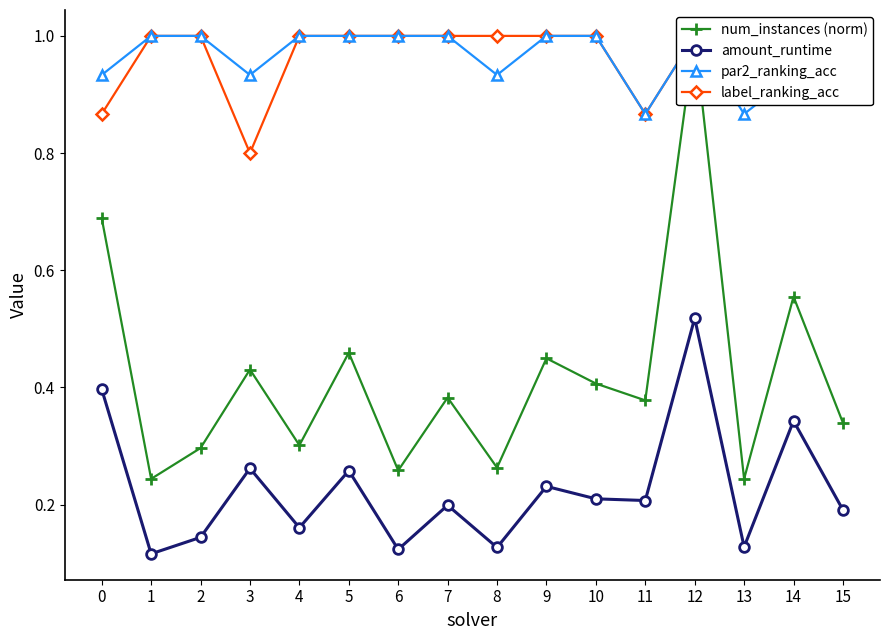

What is the value of the par2_ranking_acc point at the 13th from the left?

1.0